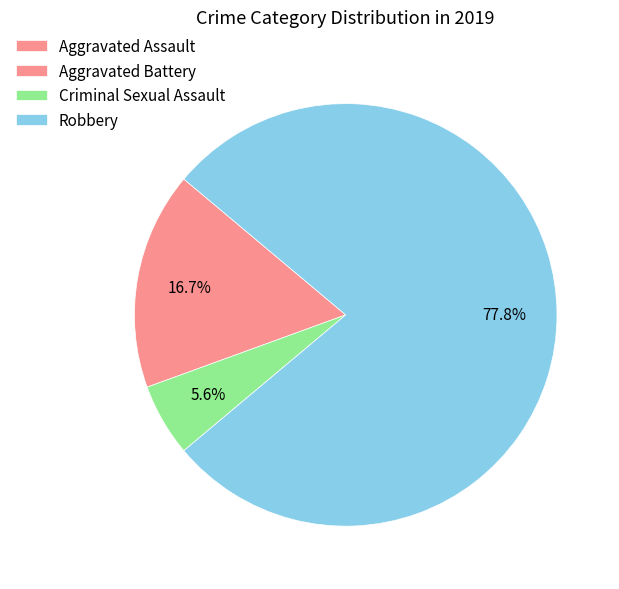

To the nearest percent, what is the average slice percentage?

33%